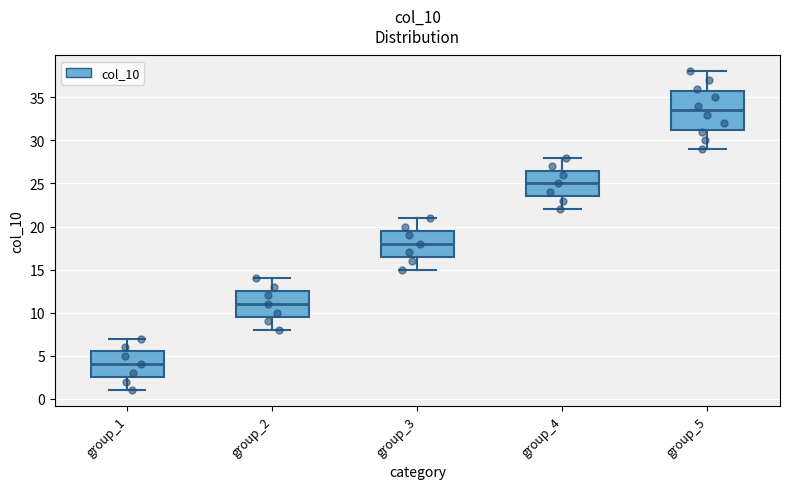

Which box has the highest median line?

group_5